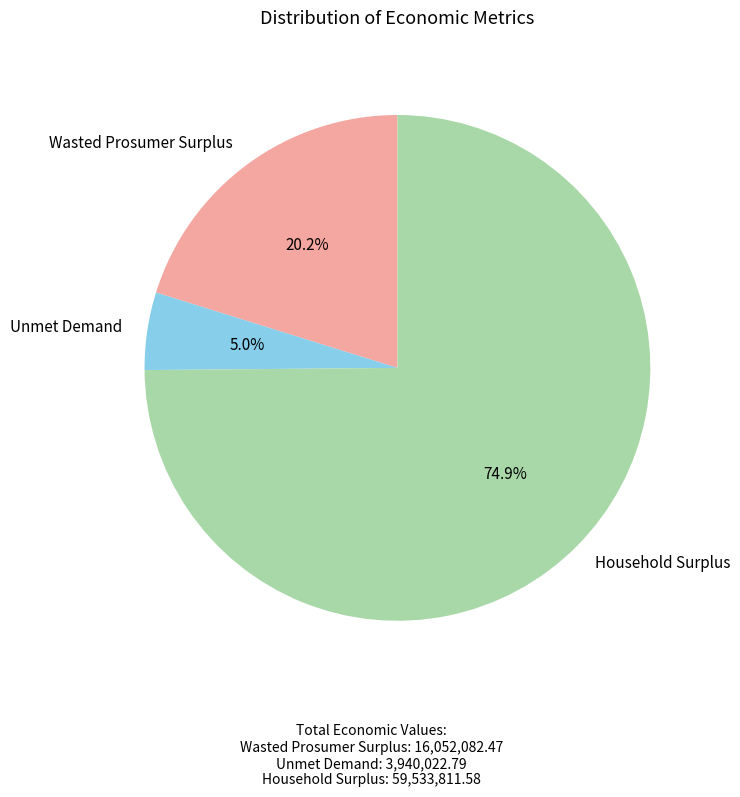

The Wasted Prosumer Surplus slice represents 32% of the pie. True or false?

False